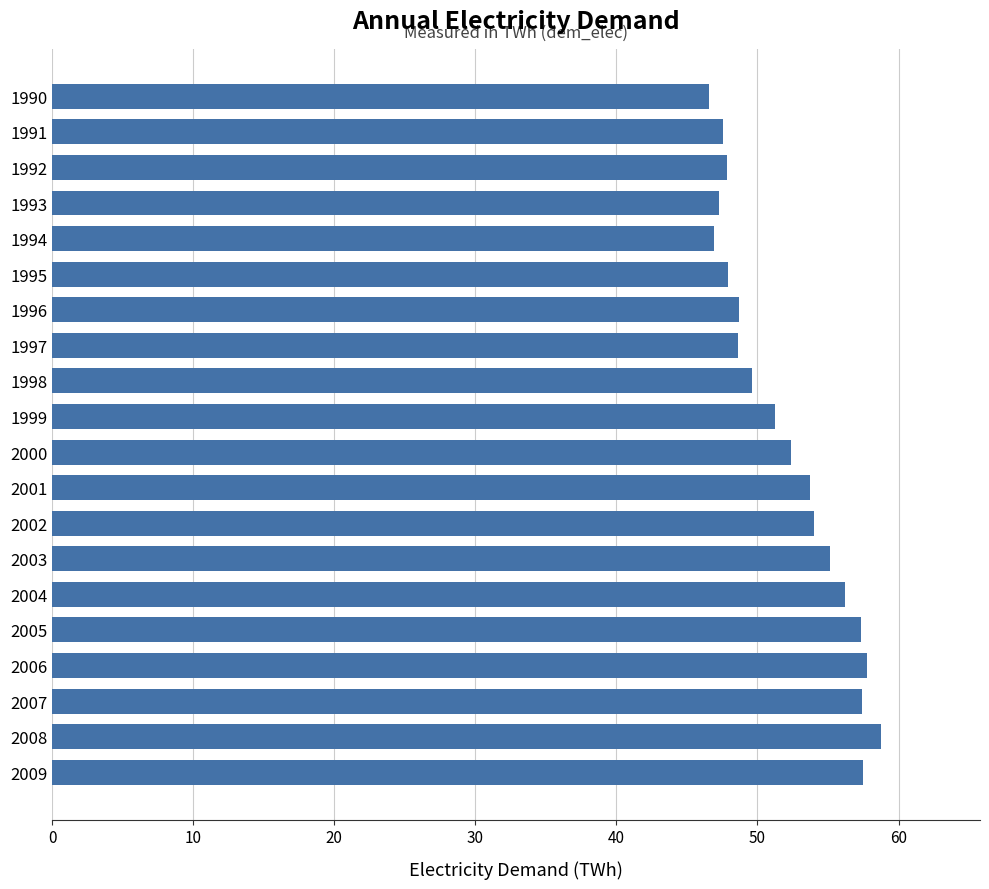

What is the maximum value shown in the chart?

58.7